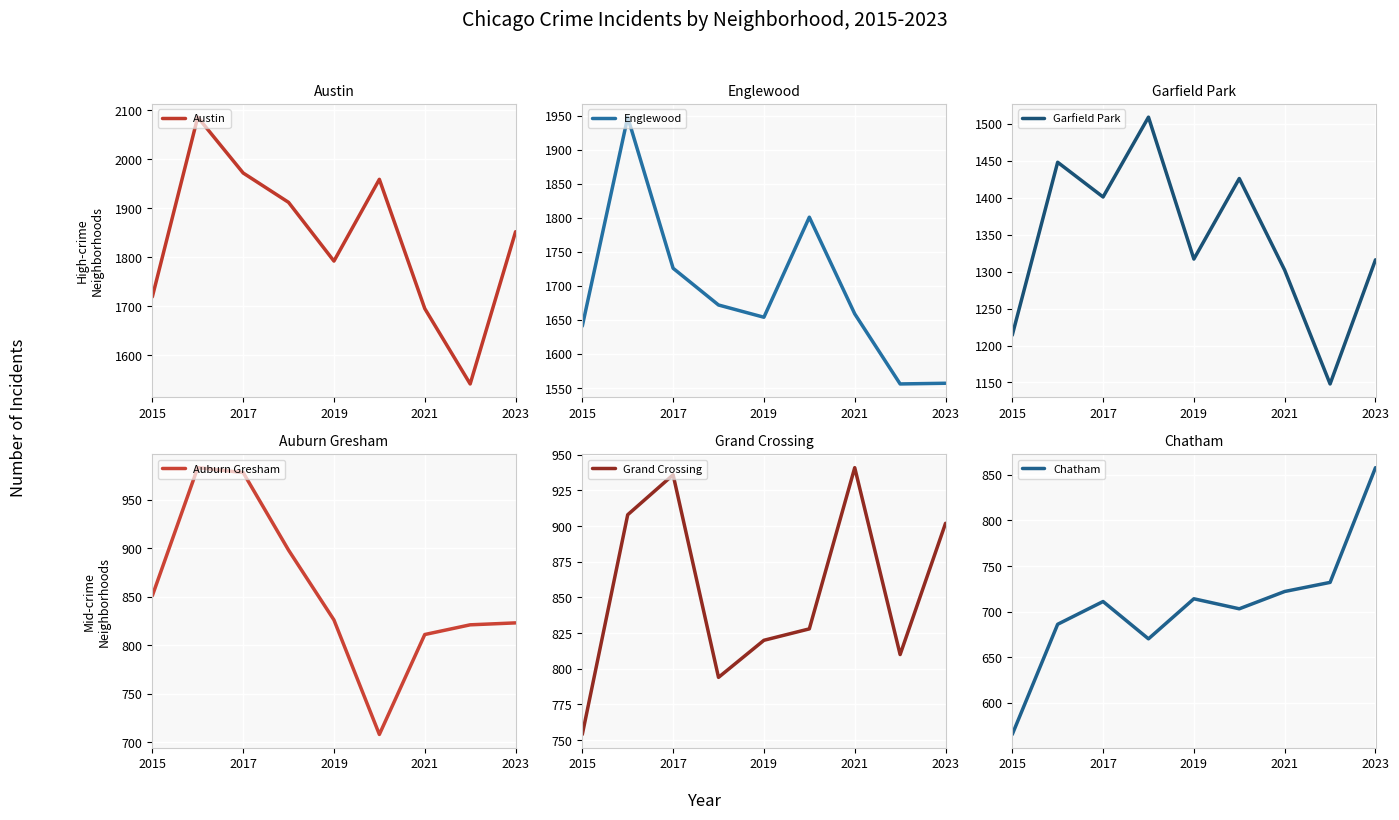

Which label corresponds to the smallest value in the chart?

2015